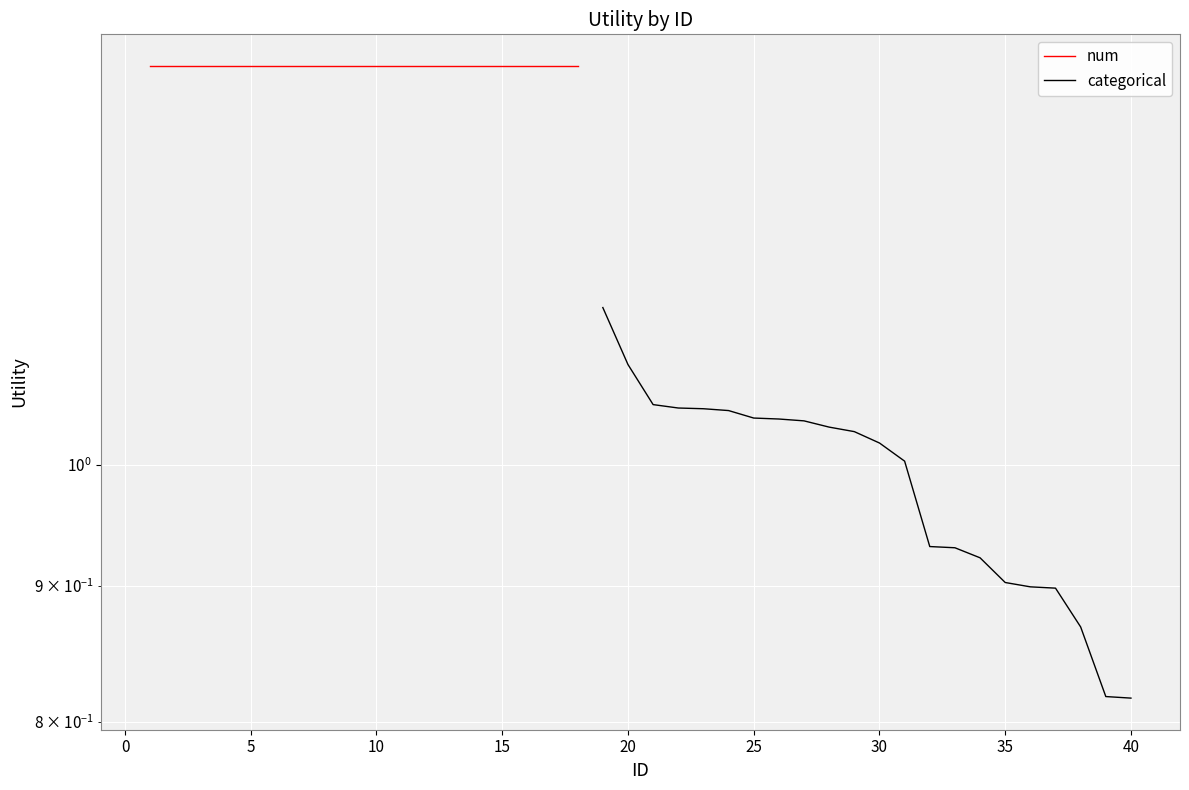

What is the label of the 7th point from the left?

25